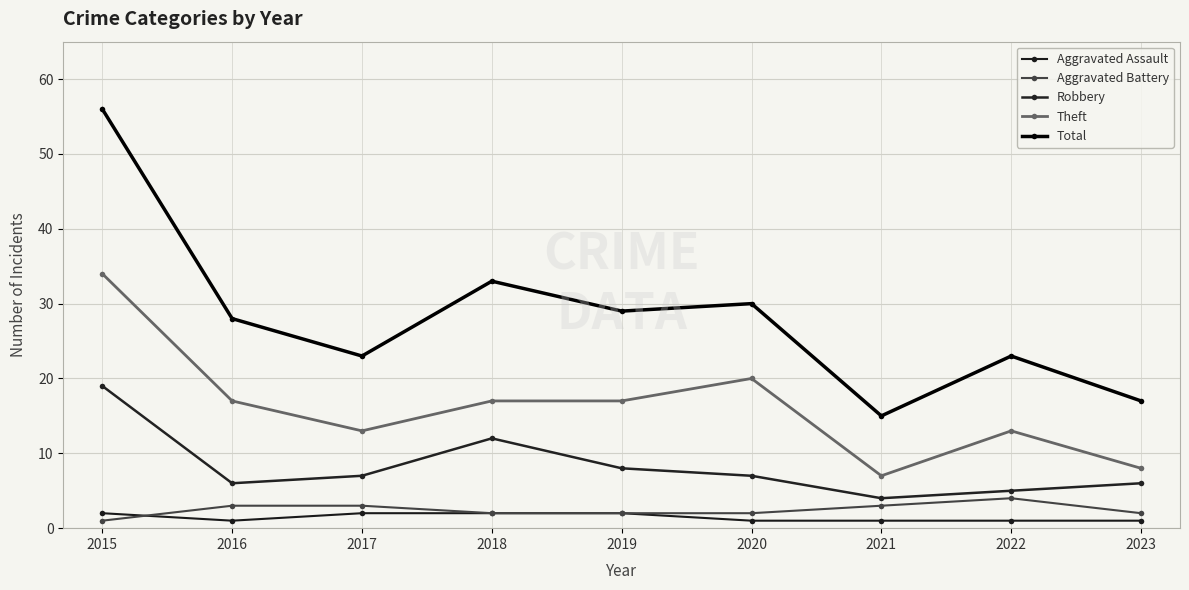

Is the value of Theft at 2016 greater than the value of Aggravated Assault at 2018?

Yes